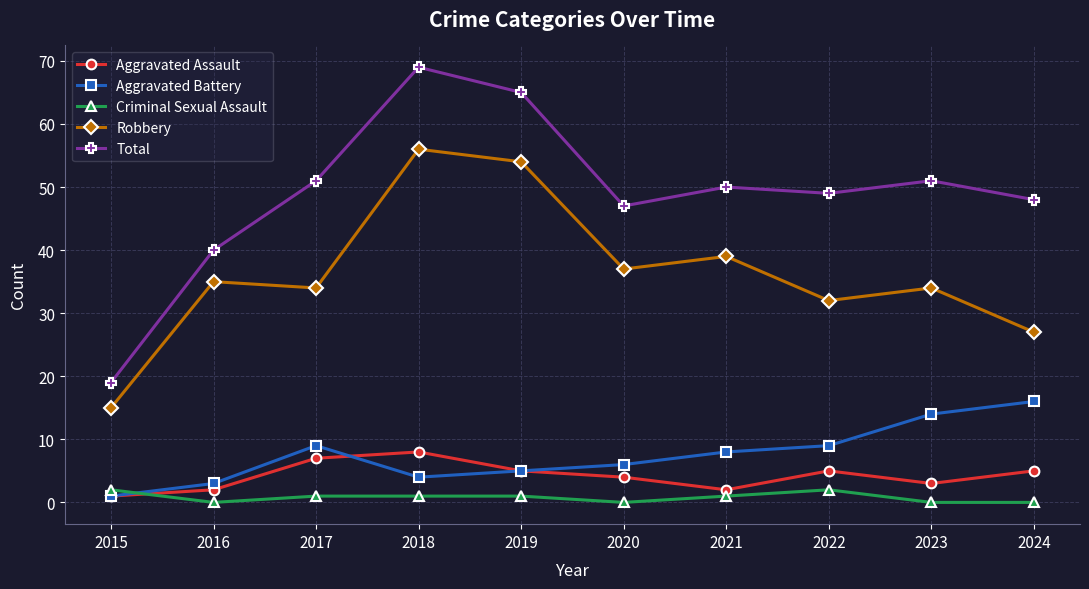

Where is the first local maximum for Total?

2018